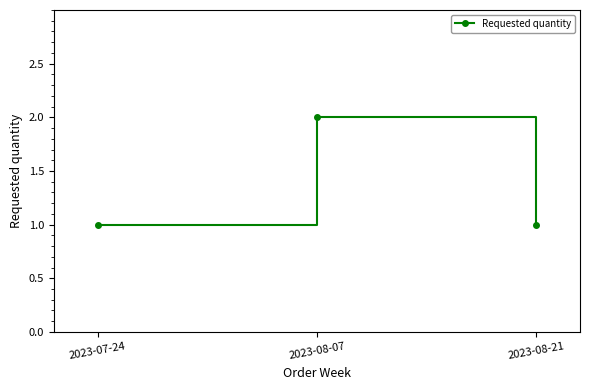

What is the value of the 2nd point from the left?

2